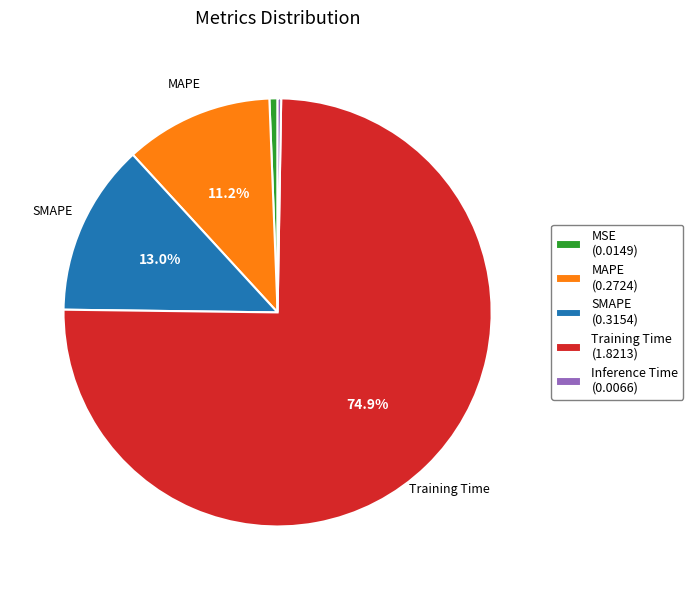

Is MSE the majority of the pie?

No